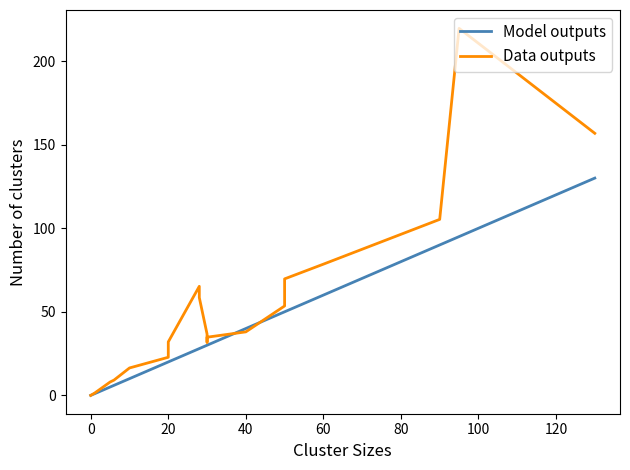

What is the sum of all Model outputs values?

743.0